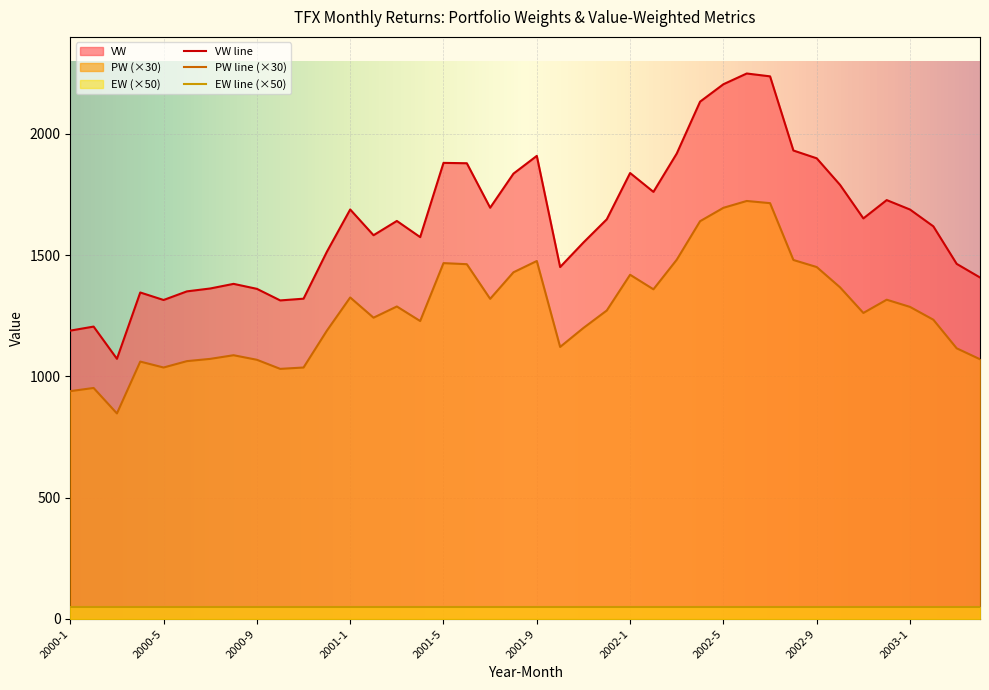

At which label is PW closest to 1285?

2003-1